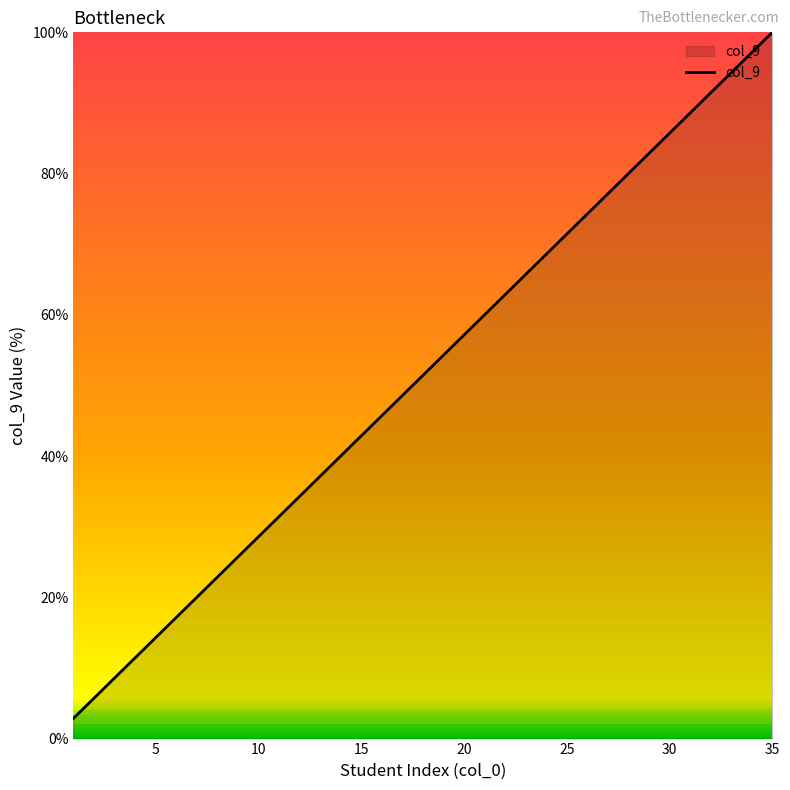

Does the chart display data point markers on the line(s)?

No